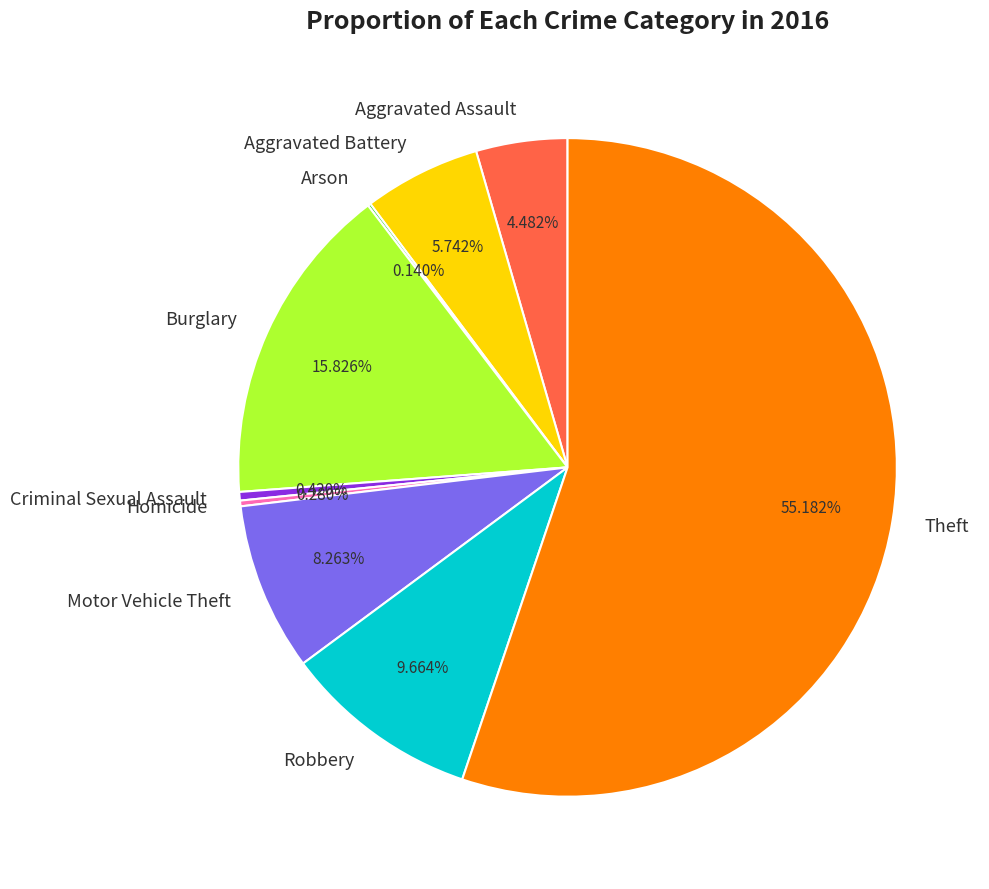

Is there a majority slice in this chart?

Yes